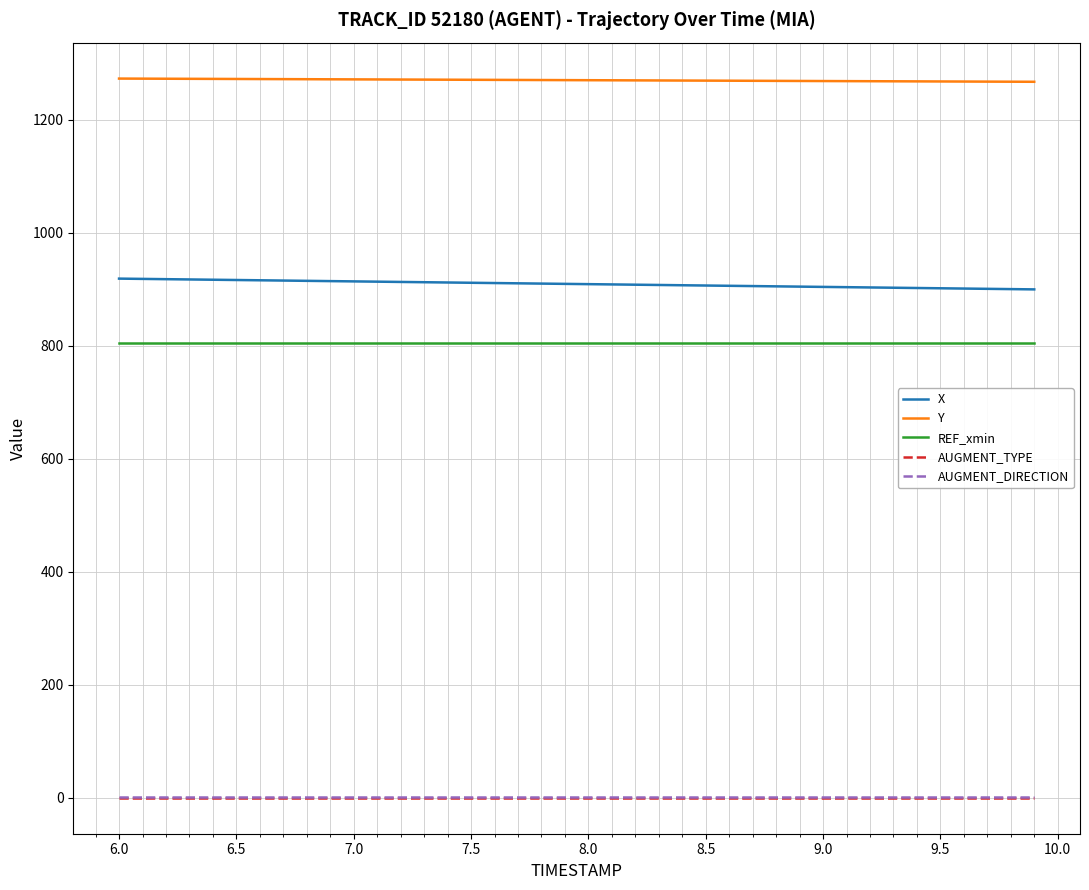

What is the sum of all X values?

36374.3